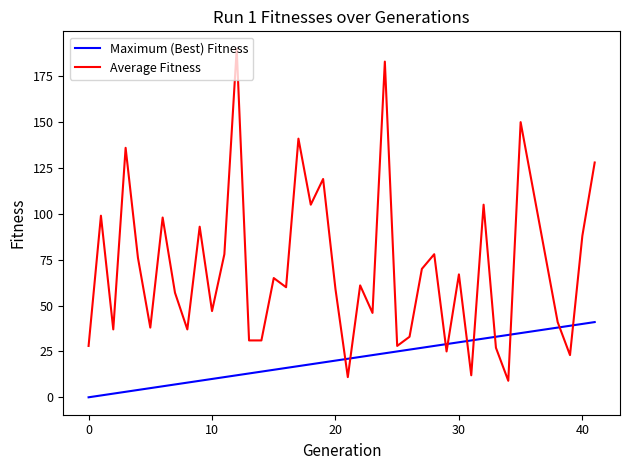

How many values in the Maximum (Best) Fitness series are below 20?

20